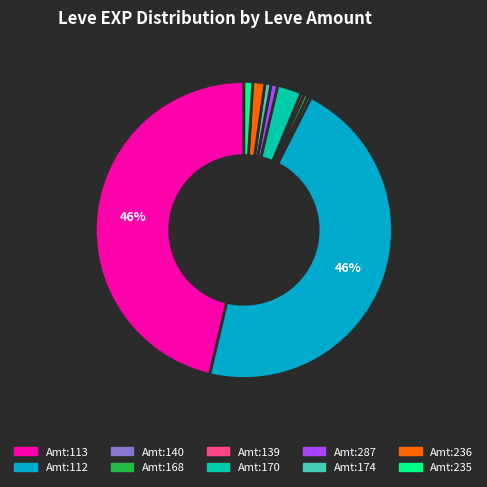

Is there a majority slice in this chart?

No